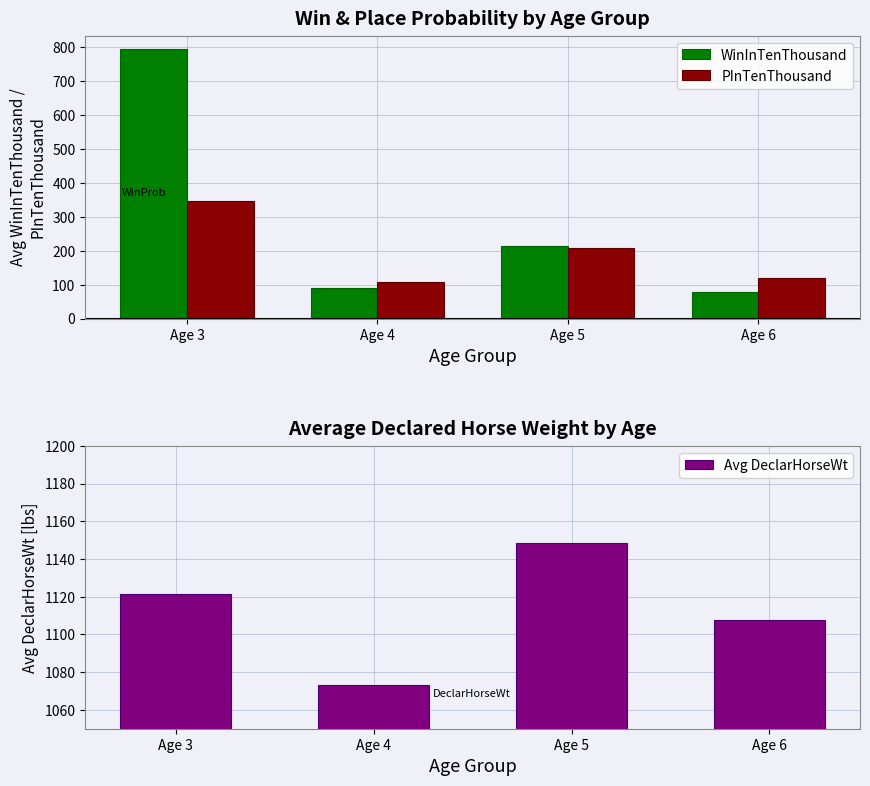

Does the chart contain stacked bars?

No